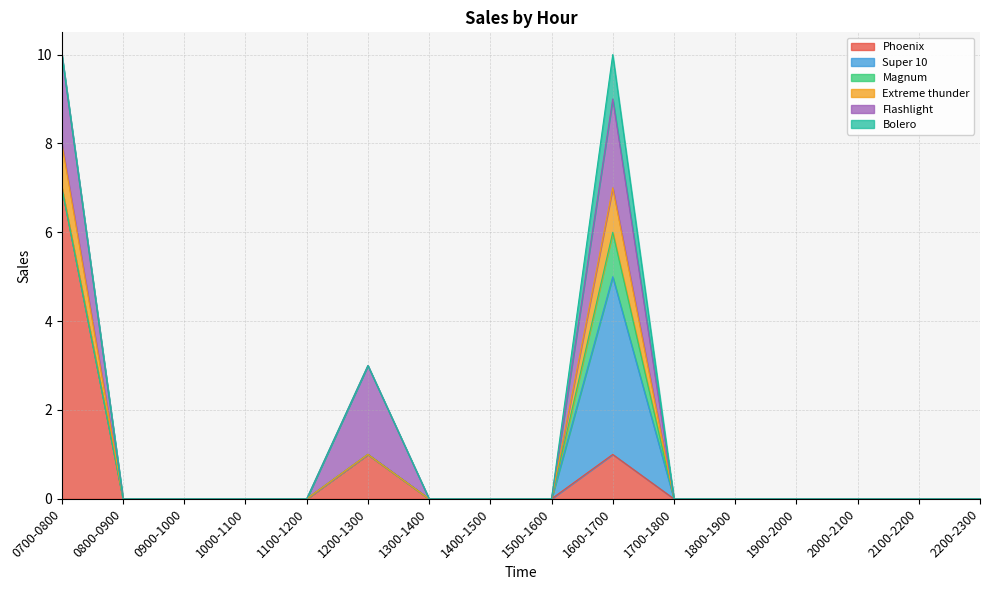

Which category has the highest value in the Magnum series?

1600-1700